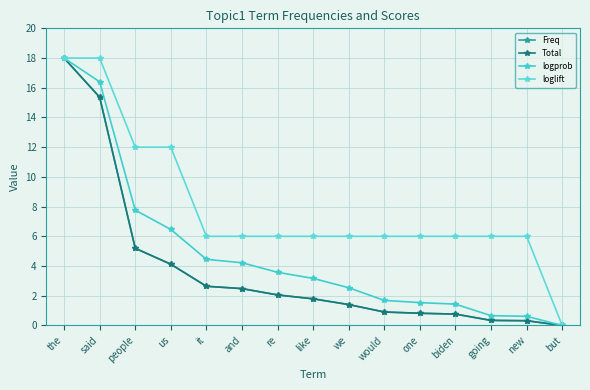

Is the value of logprob at going greater than the value of loglift at said?

No